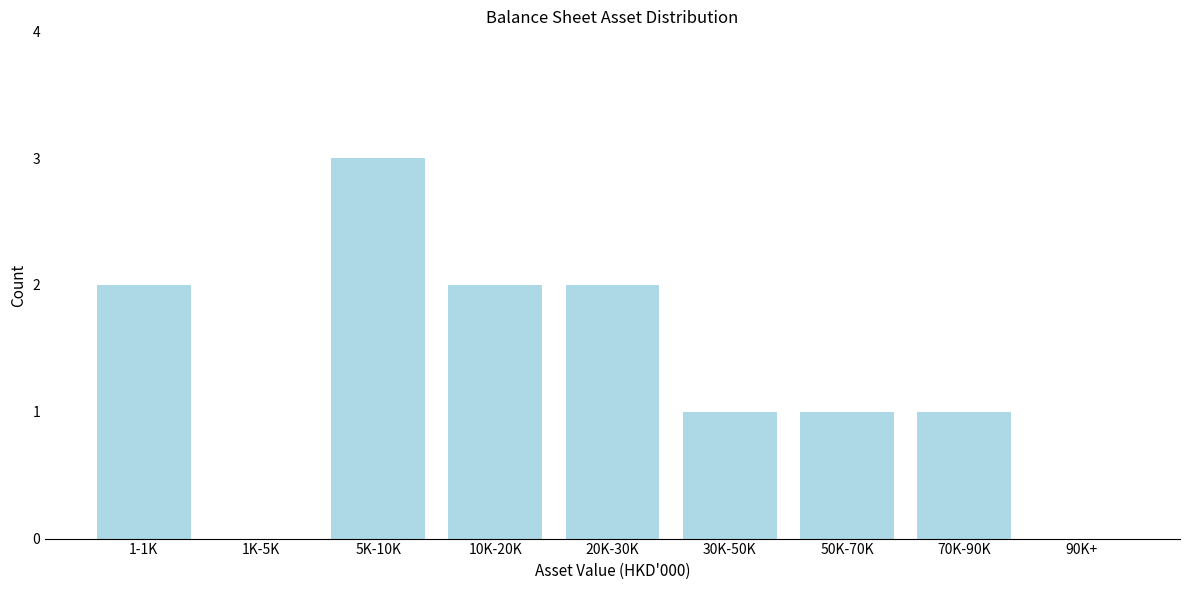

Reading right to left, list all the values displayed in this chart.

90K+=0	70K-90K=1	50K-70K=1	30K-50K=1	20K-30K=2	10K-20K=2	5K-10K=3	1K-5K=0	1-1K=2